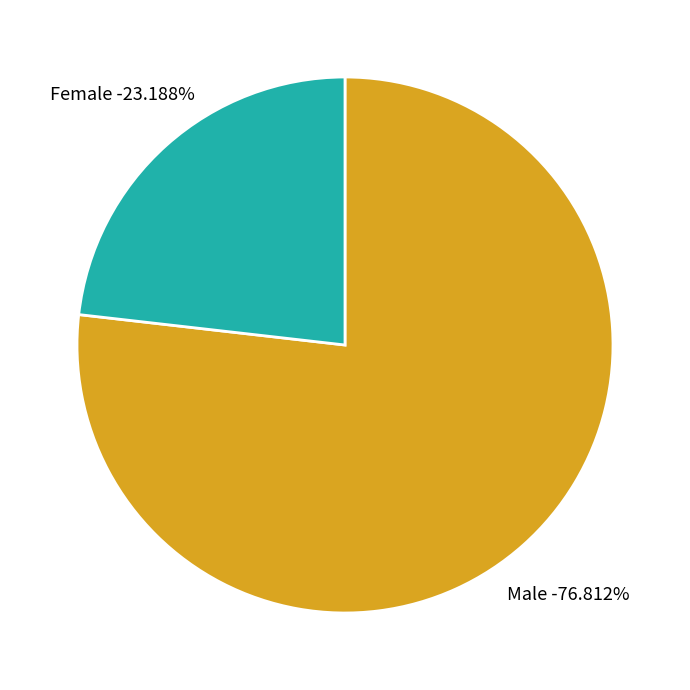

Which slice is the largest?

Male